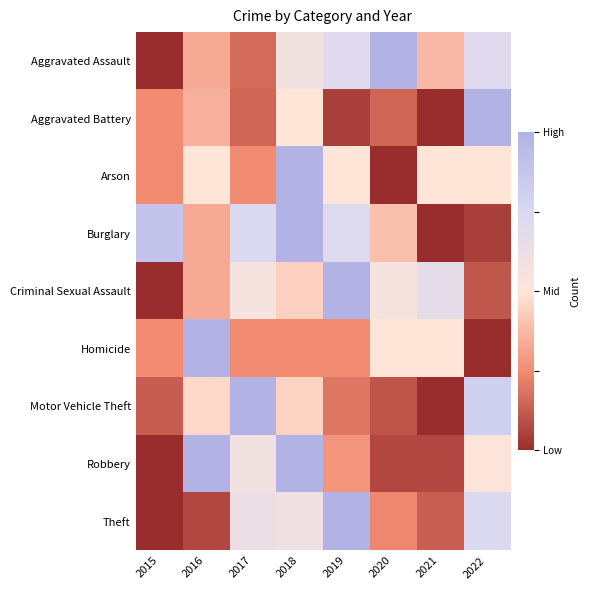

Reading left to right, list all the values displayed in this chart.

Aggravated Assault: 2015=0.0	2016=0.3	2017=0.2	2018=0.6	2019=0.7	2020=1.0	2021=0.4	2022=0.7
Aggravated Battery: 2015=0.2	2016=0.3	2017=0.1	2018=0.5	2019=0.0	2020=0.1	2021=0.0	2022=1.0
Arson: 2015=0.2	2016=0.5	2017=0.2	2018=1.0	2019=0.5	2020=0.0	2021=0.5	2022=0.5
Burglary: 2015=0.9	2016=0.3	2017=0.7	2018=1.0	2019=0.7	2020=0.4	2021=0.0	2022=0.0
Criminal Sexual Assault: 2015=0.0	2016=0.3	2017=0.6	2018=0.4	2019=1.0	2020=0.6	2021=0.7	2022=0.1
Homicide: 2015=0.2	2016=1.0	2017=0.2	2018=0.2	2019=0.2	2020=0.5	2021=0.5	2022=0.0
Motor Vehicle Theft: 2015=0.1	2016=0.5	2017=1.0	2018=0.4	2019=0.2	2020=0.1	2021=0.0	2022=0.8
Robbery: 2015=0.0	2016=1.0	2017=0.6	2018=1.0	2019=0.3	2020=0.1	2021=0.1	2022=0.5
Theft: 2015=0.0	2016=0.1	2017=0.6	2018=0.6	2019=1.0	2020=0.2	2021=0.1	2022=0.7